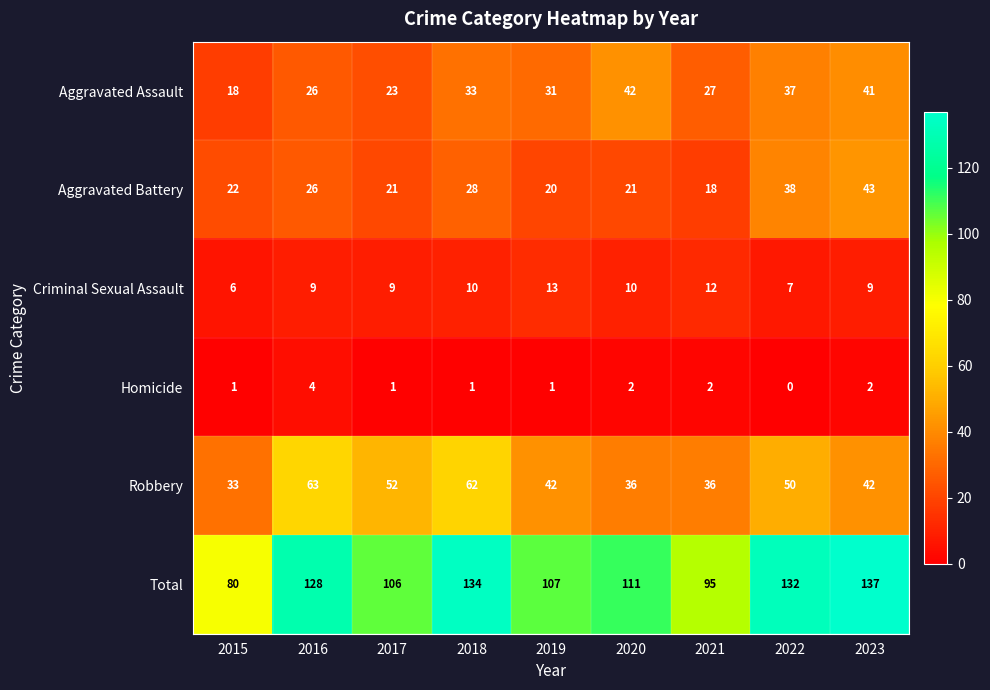

True or false: Criminal Sexual Assault has a value of 3 at 2022.

False